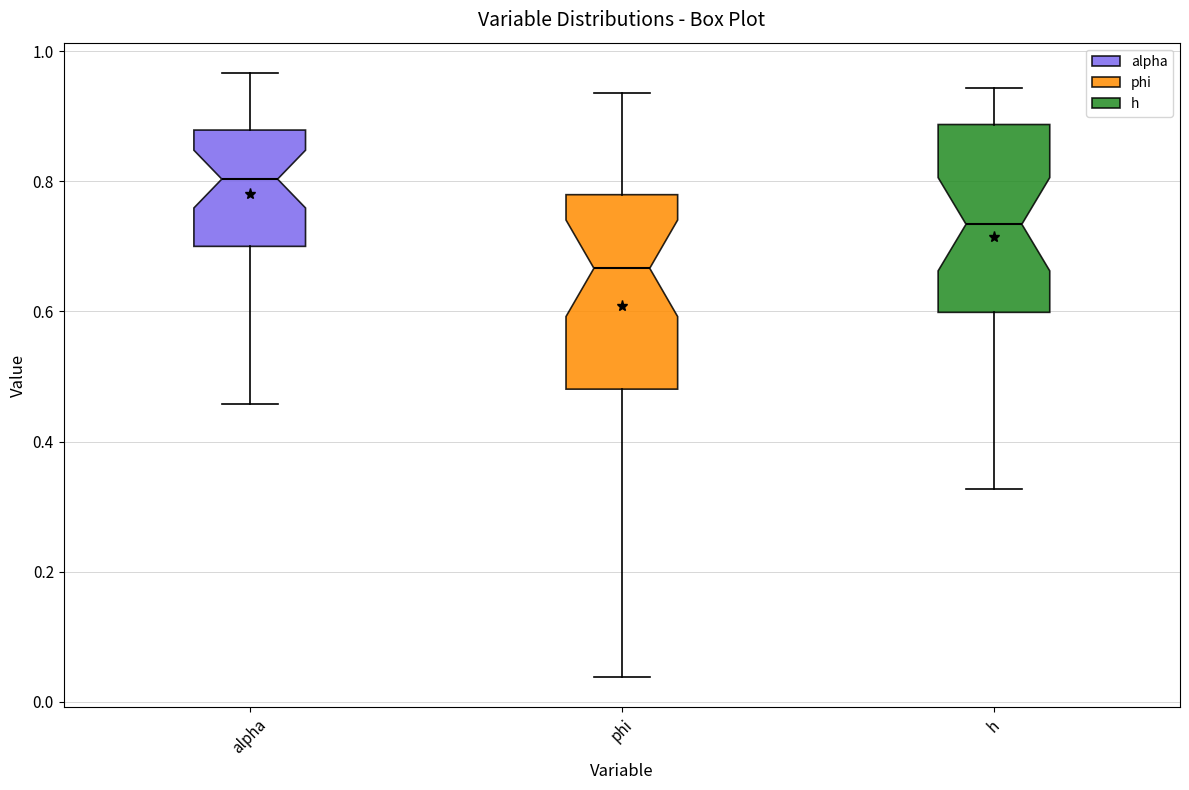

Where is the lower edge of the box for phi on the y-axis? The values are not printed on the chart, so give them approximately, as read against the axis.

0.48